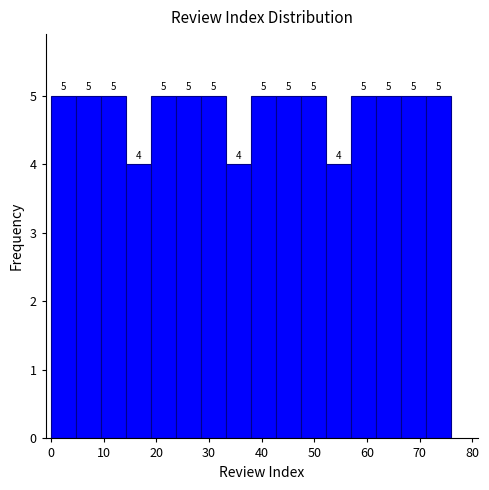

How tall is the bar that spans 0 to 5 on the x-axis? The bar edges are not printed on the chart, so give them approximately, as read against the axis.

5